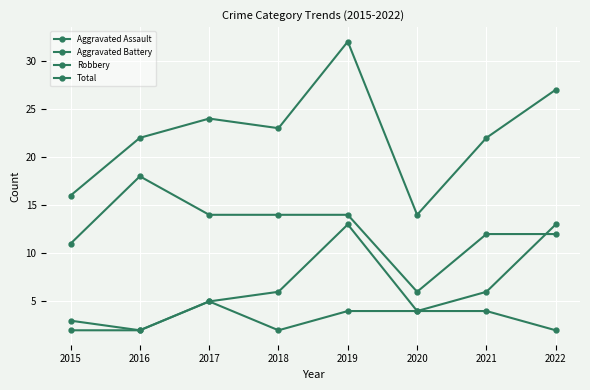

Between 2020 and 2022, which series saw the biggest shift?

Total